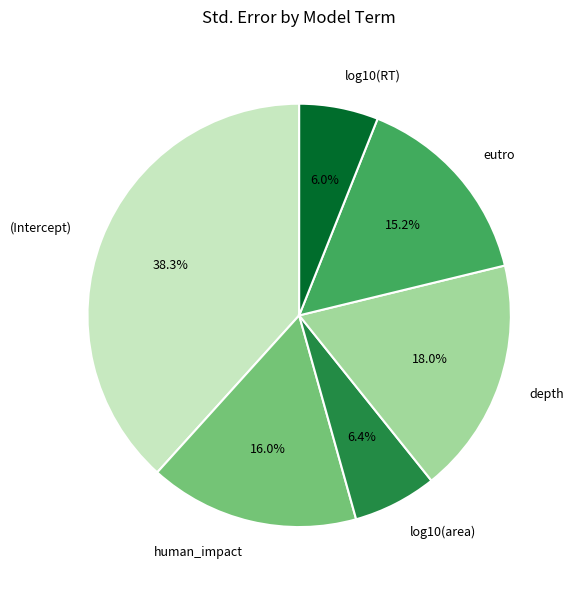

To the nearest percent, what is the difference between the eutro and human_impact slice percentages?

1%